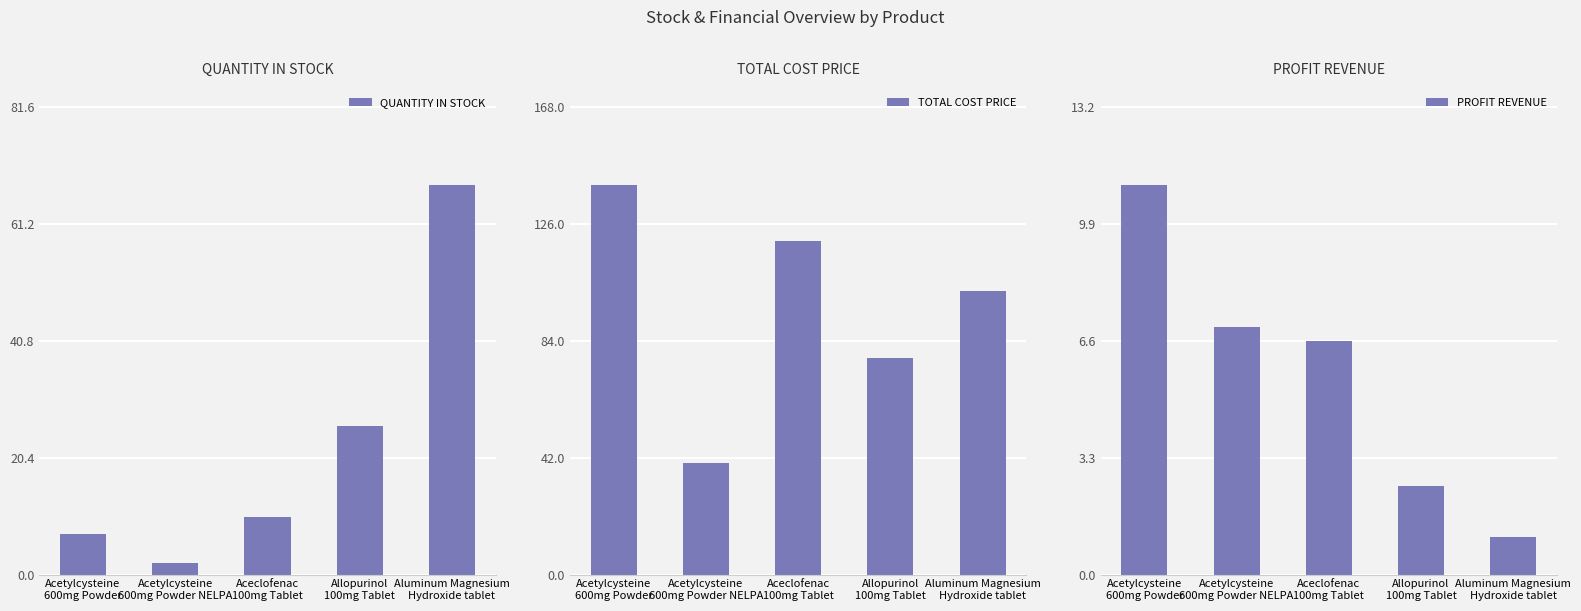

Which category has the lowest value across all series?

Aluminum Magnesium
Hydroxide tablet